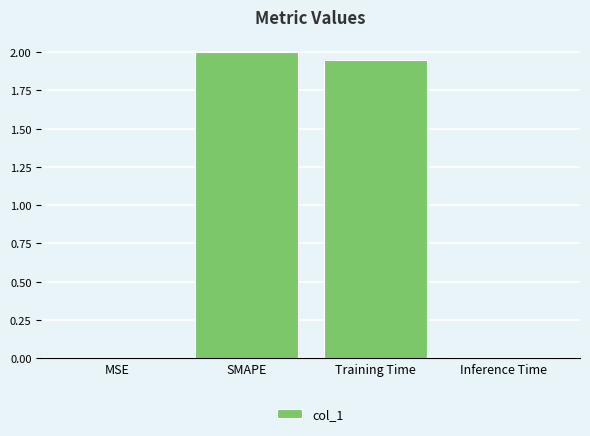

How many categories are shown in the chart?

4